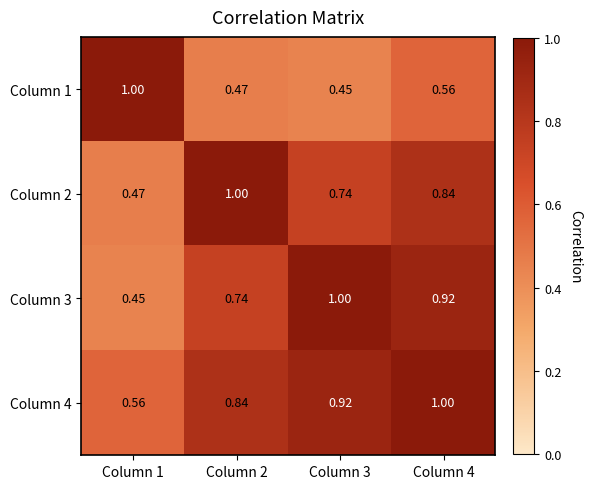

Is the value of Column 3 at Column 2 greater than the value of Column 1 at Column 4?

Yes